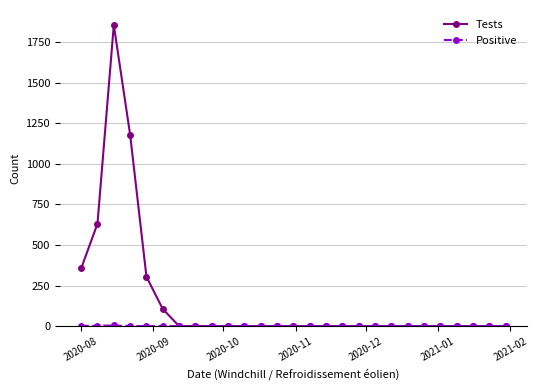

What is the maximum value for Tests?

1855